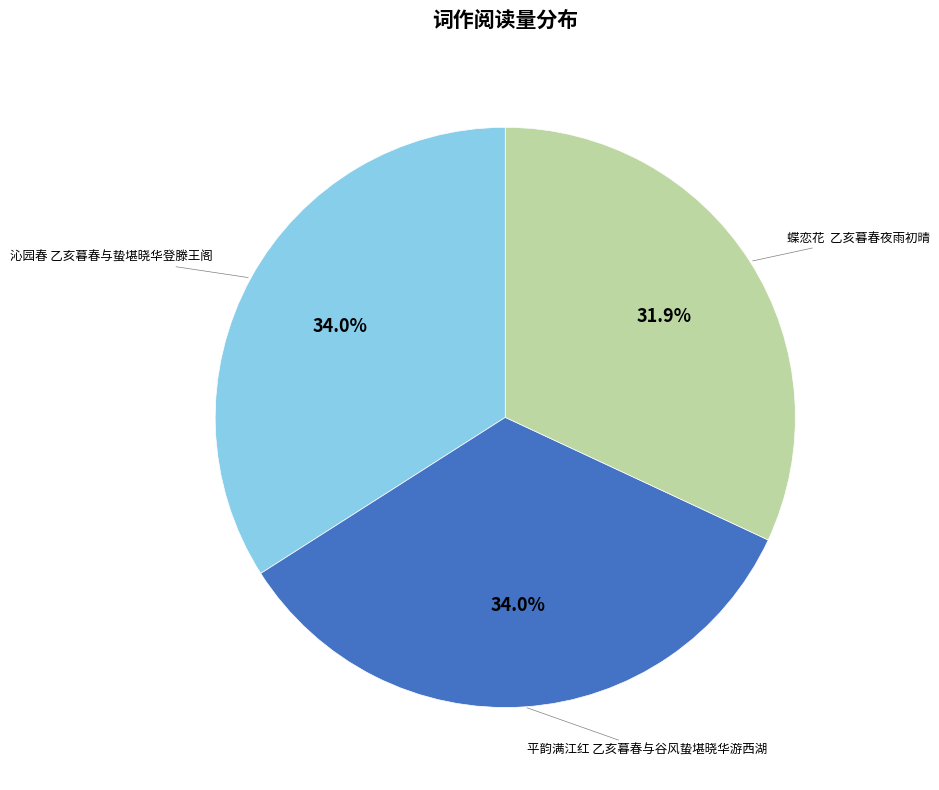

Is there a majority slice in this chart?

No